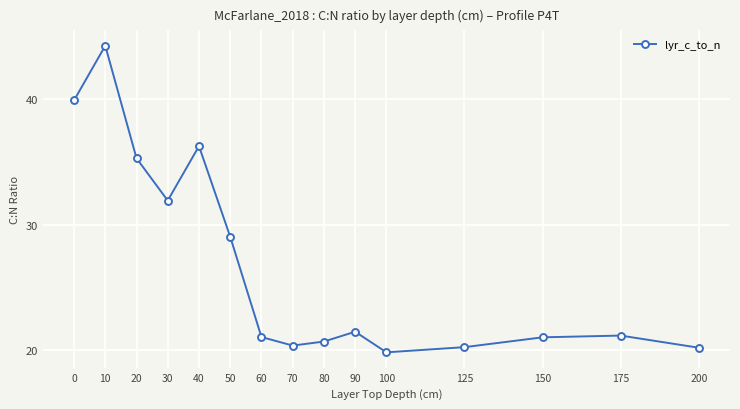

What is the minimum value shown in the chart?

19.8